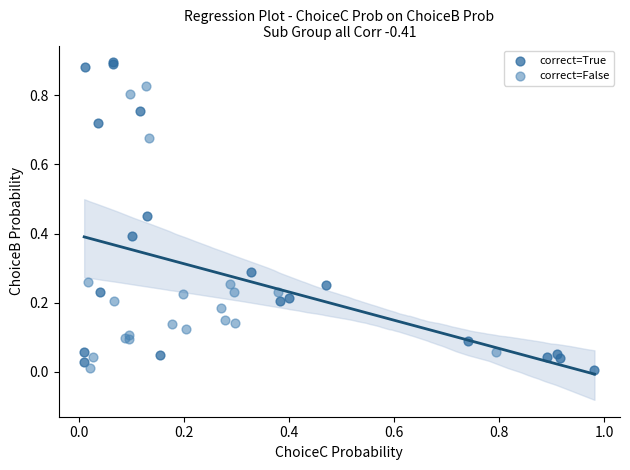

Which series has the largest Y range (max minus min)?

correct=True